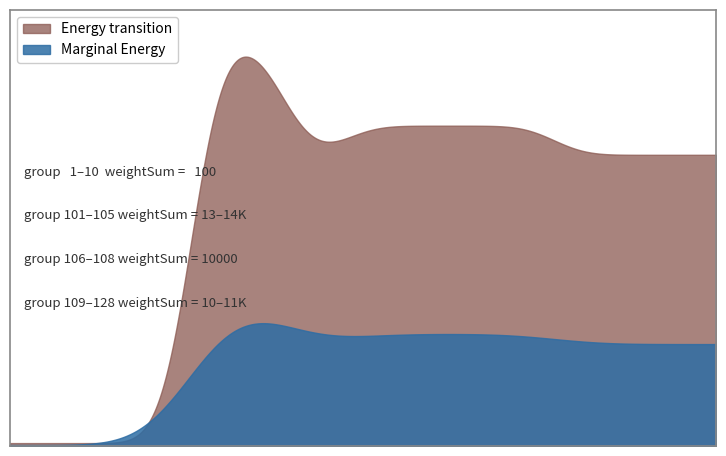

Rank the categories by value from lowest to highest.

1, 2, 3, 4, 5, 6, 7, 8, 9, 10, 106, 107, 108, 120, 121, 122, 123, 124, 125, 126, 127, 128, 109, 110, 111, 112, 113, 114, 115, 116, 117, 118, 119, 105, 101, 102, 103, 104